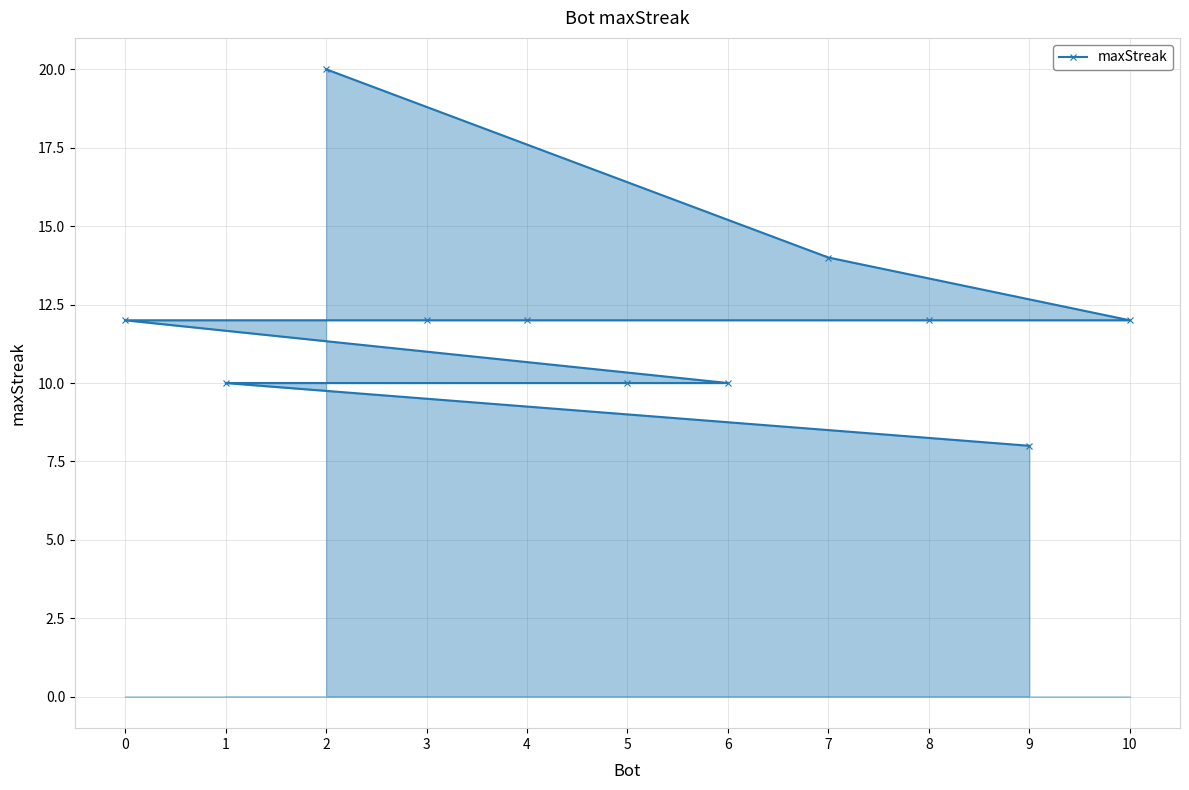

At which category does the chart reach its peak across all series?

2